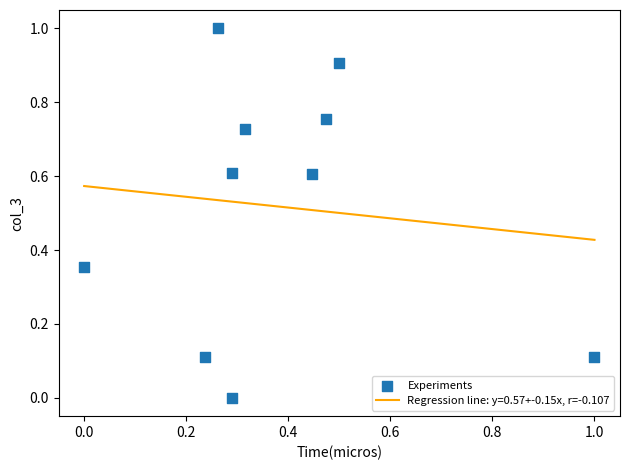

What is the range of X values (max minus min)?

1.0